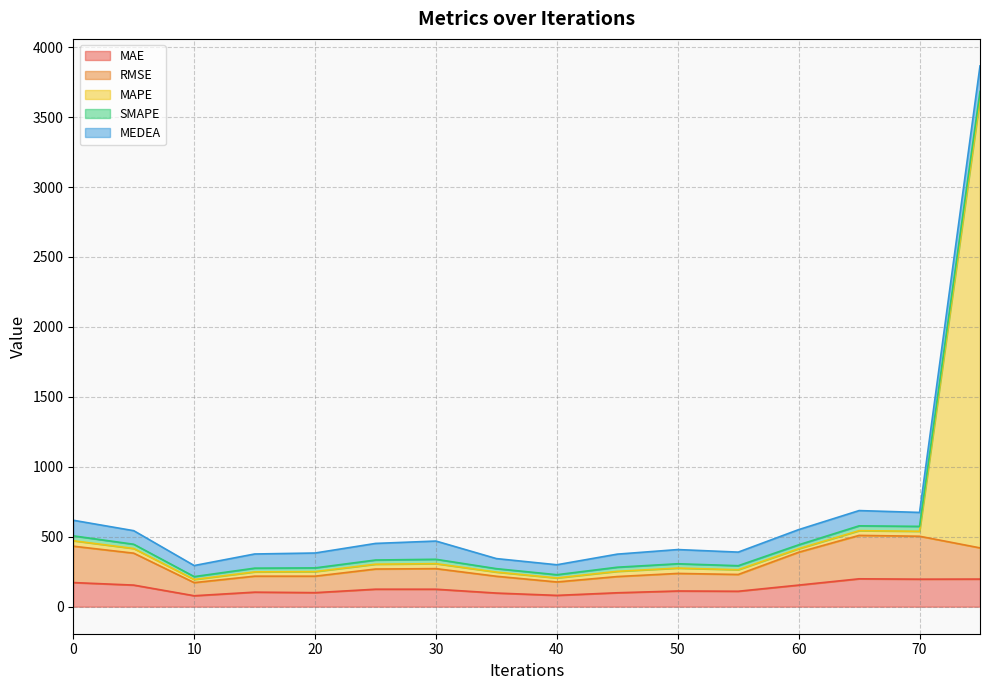

True or false: RMSE and MAE intersect in this chart.

False